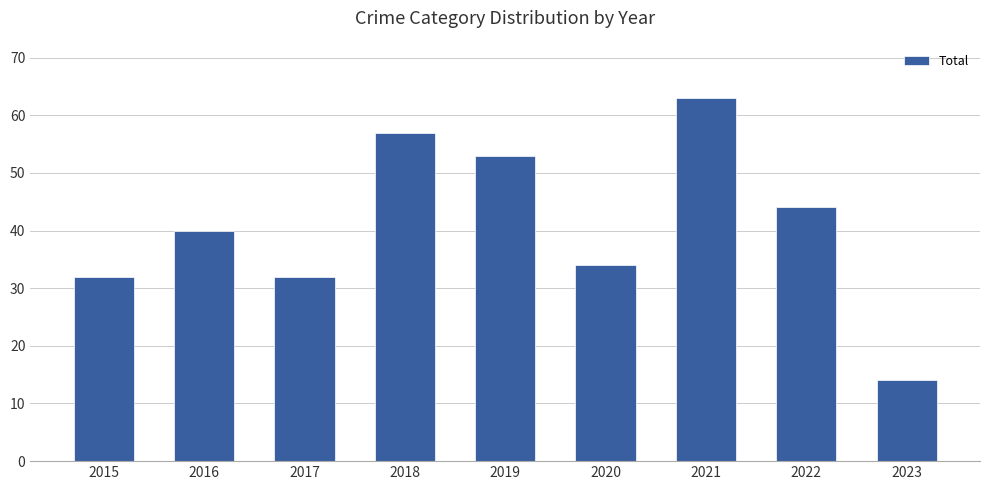

Reading right to left, list all the values displayed in this chart.

2023=14	2022=44	2021=63	2020=34	2019=53	2018=57	2017=32	2016=40	2015=32